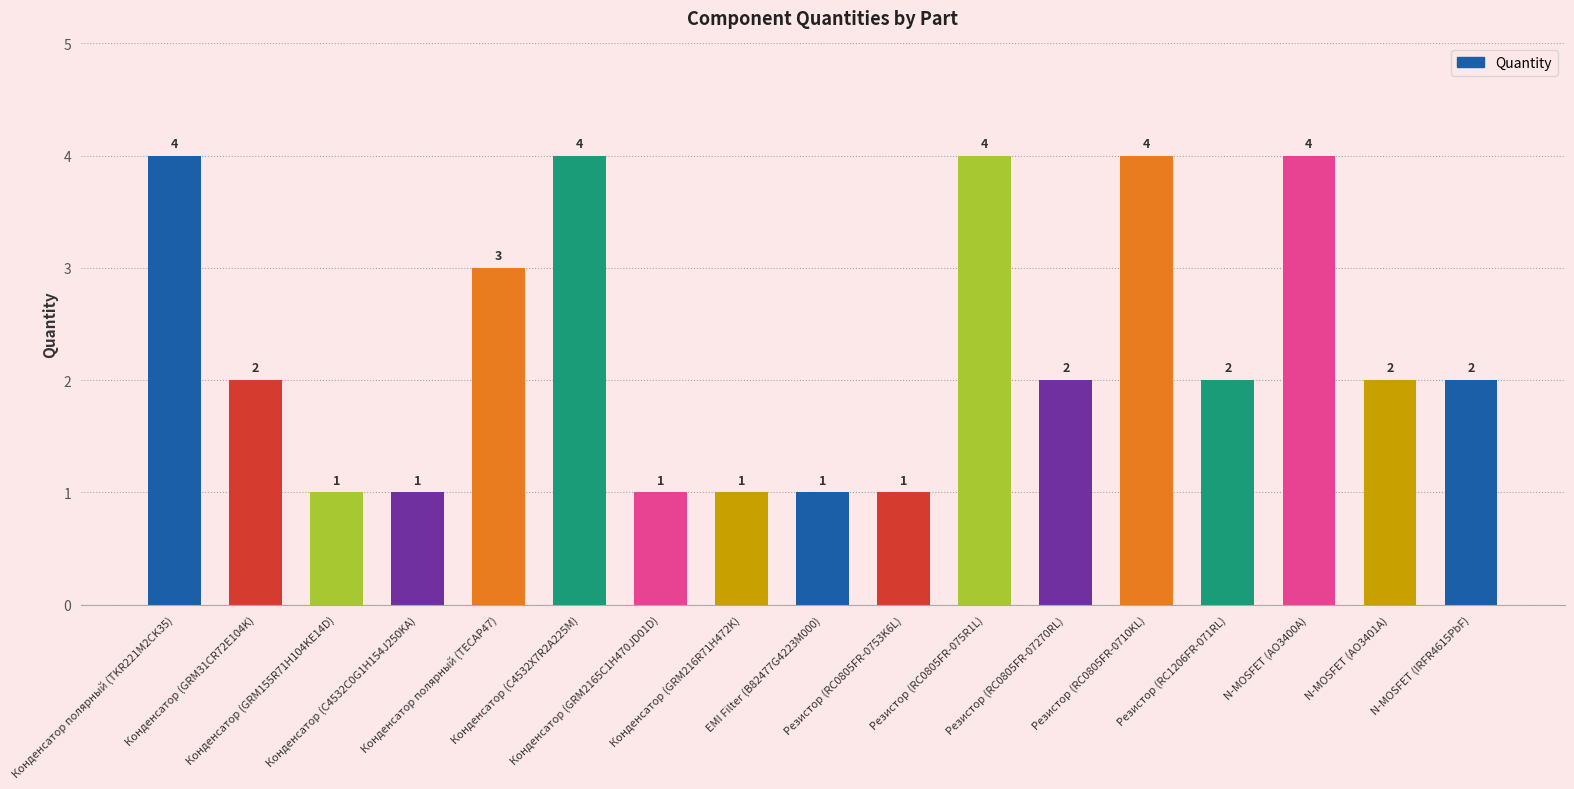

What is the greatest value displayed?

4